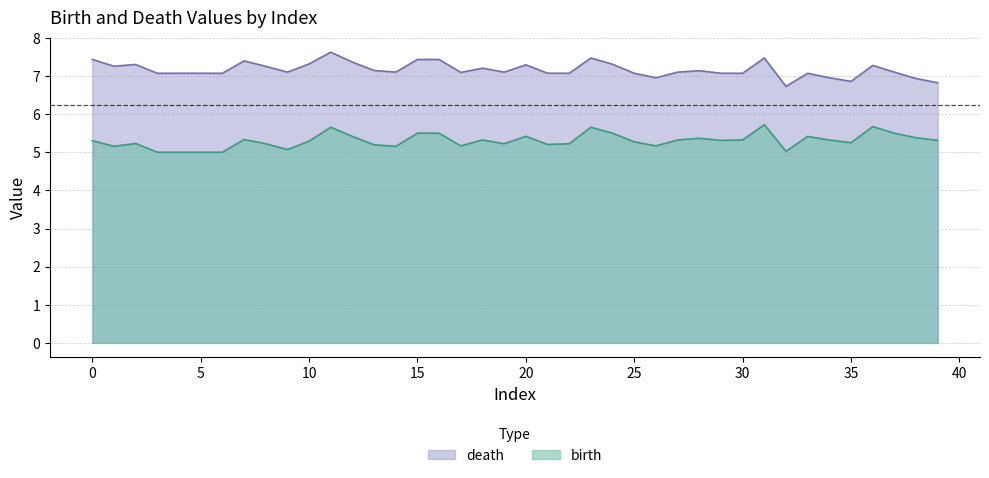

True or false: birth and death intersect in this chart.

False